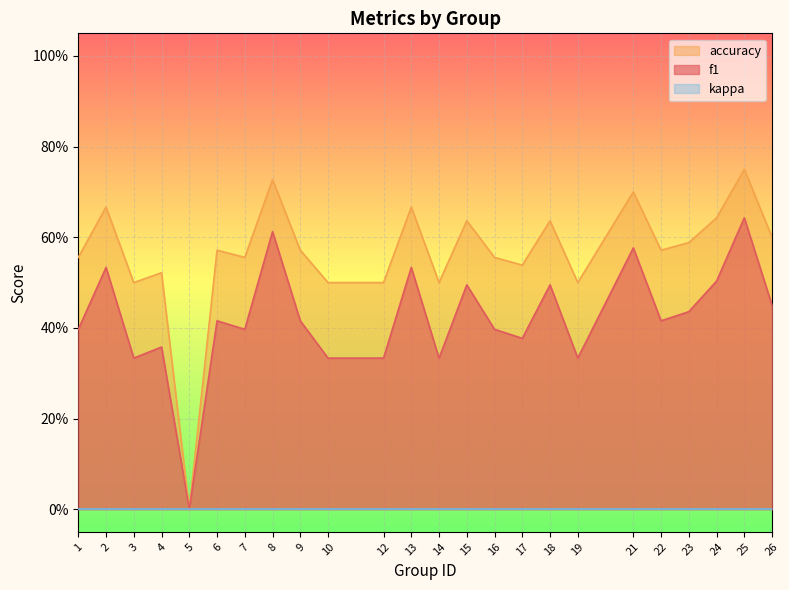

The value of accuracy at 7 is 0.2. True or false?

False